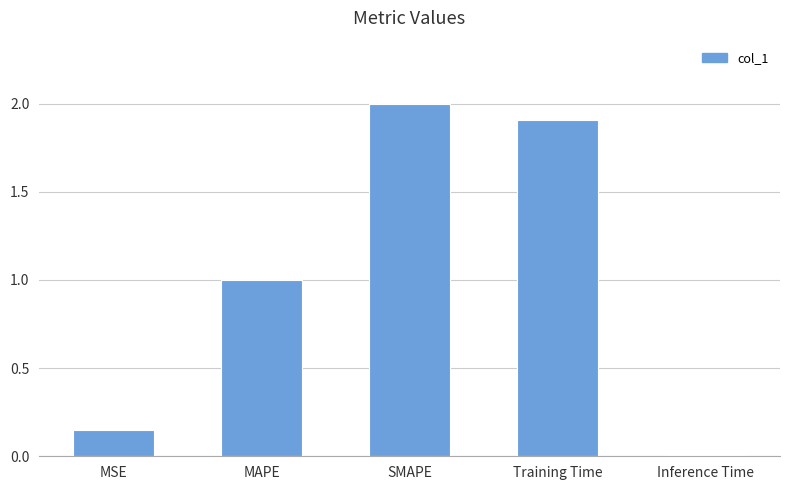

What is the maximum value shown in the chart?

2.0